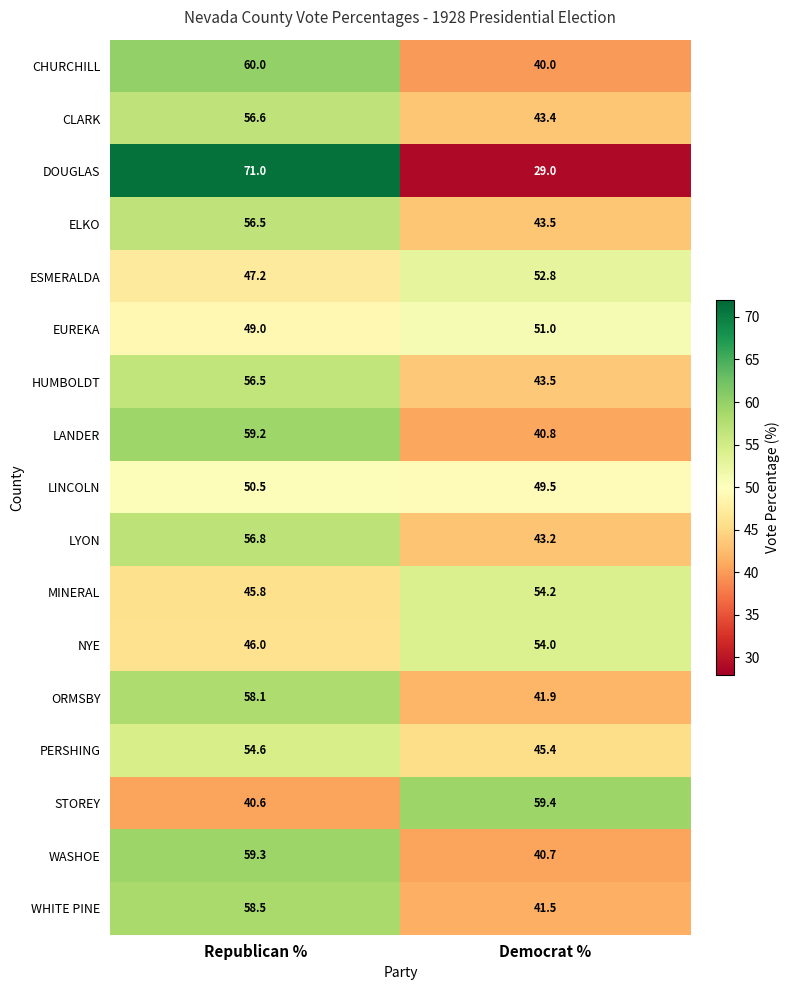

The LYON series shows 31.0 at Republican %. True or false?

False